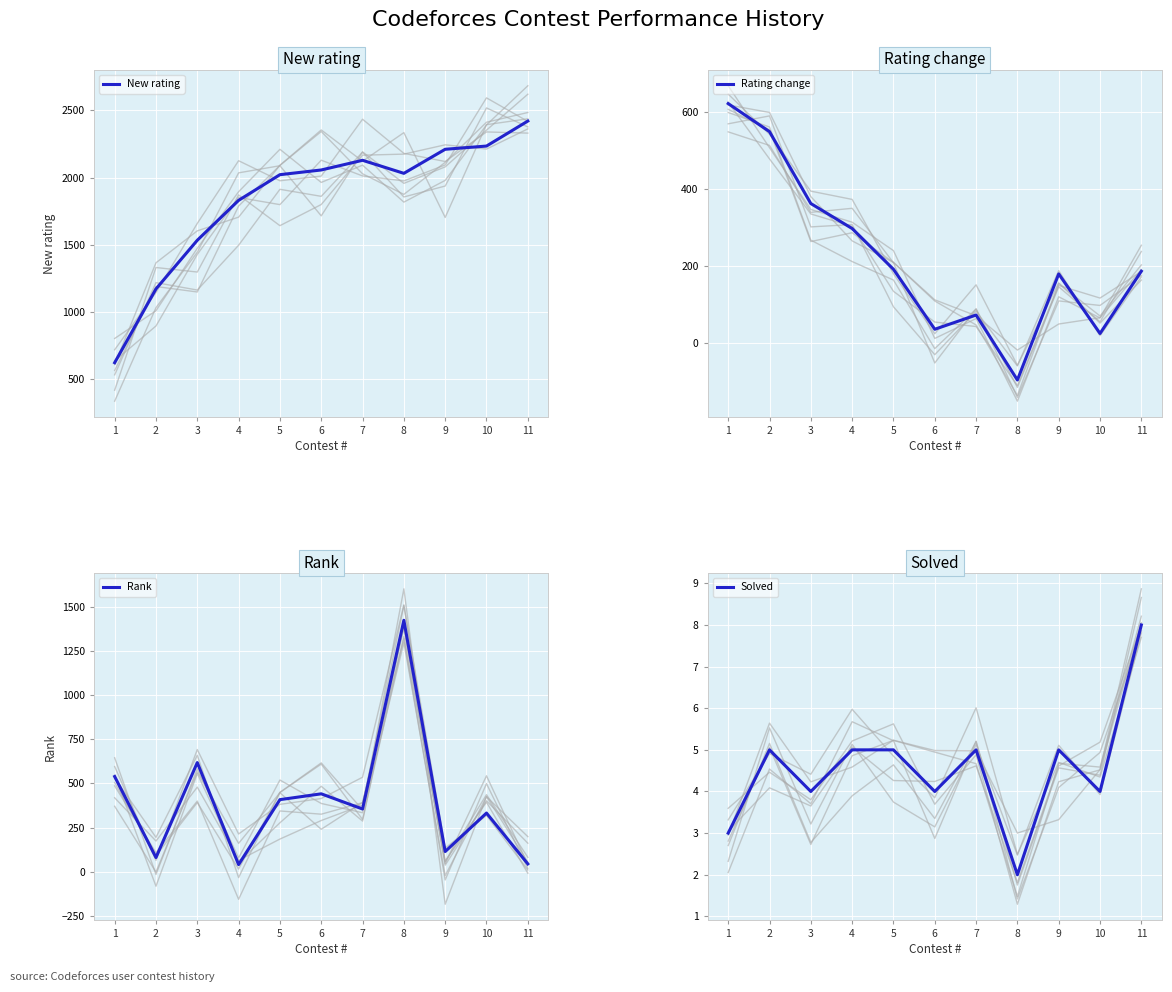

What is the maximum value shown in the chart?

2420